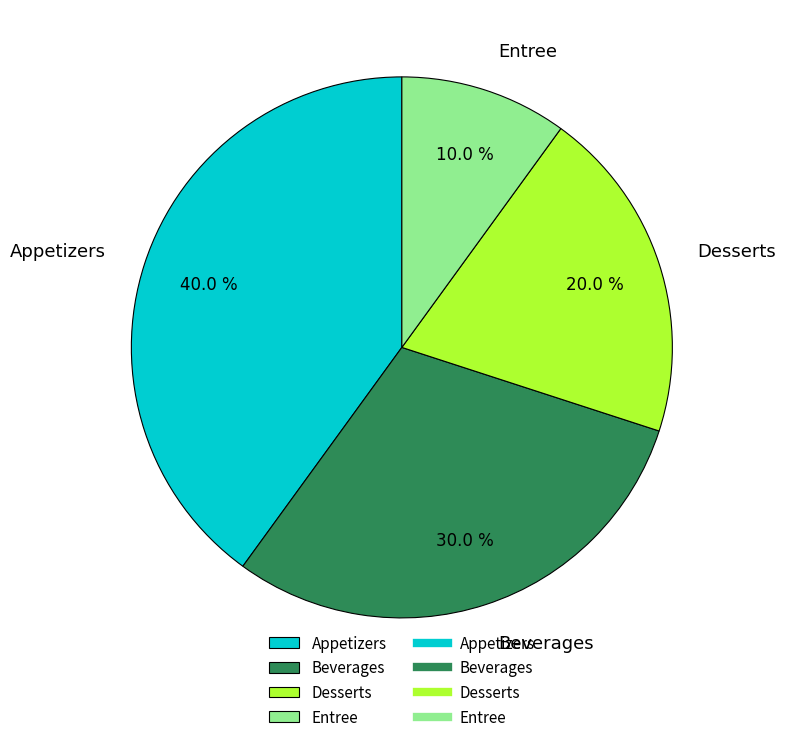

Is it true that Beverages is 30% of the pie?

True